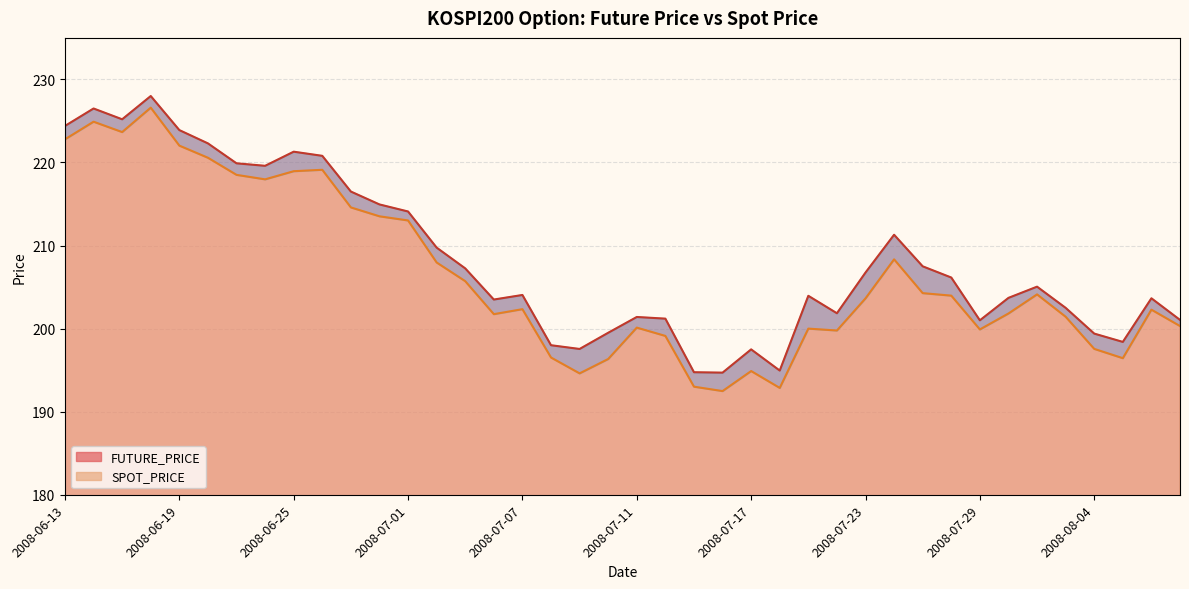

Reading right to left, transcribe all the data shown in this chart.

FUTURE_PRICE: 201.1	203.7	198.4	199.4	202.5	205.1	203.7	201.0	206.2	207.5	211.3	206.8	201.8	203.9	194.9	197.5	194.7	194.8	201.2	201.4	199.5	197.6	198.0	204.1	203.5	207.2	209.8	214.1	214.9	216.5	220.8	221.3	219.6	219.9	222.3	223.9	228.0	225.2	226.5	224.4
SPOT_PRICE: 200.3	202.3	196.4	197.6	201.4	204.1	201.8	199.9	204.0	204.3	208.3	203.6	199.8	200.0	192.9	194.9	192.5	193.0	199.1	200.1	196.3	194.6	196.5	202.3	201.7	205.7	208.0	213.0	213.5	214.6	219.1	218.9	218.0	218.5	220.6	222.0	226.6	223.7	224.9	222.8